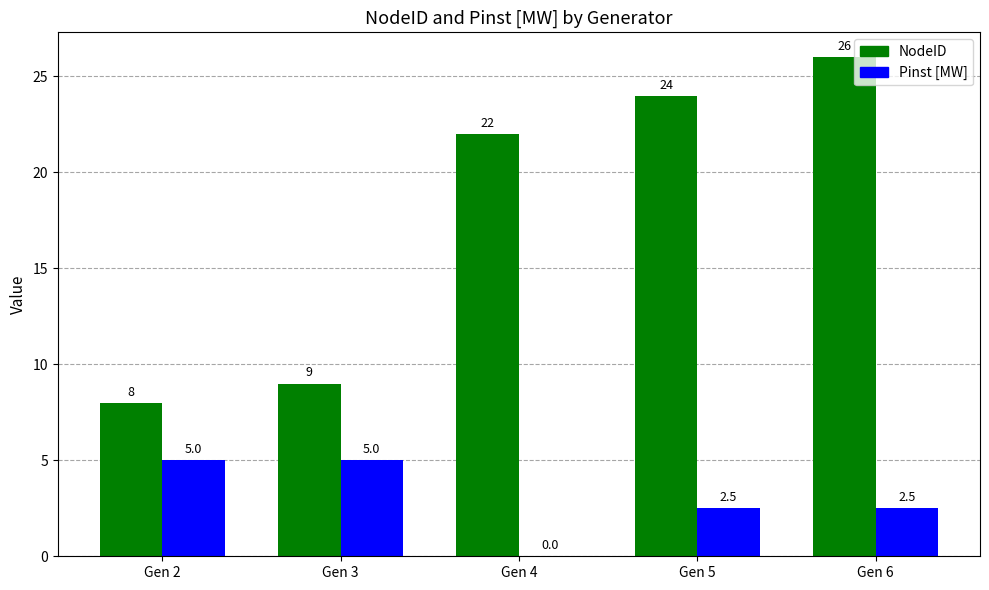

How many groups of bars are there?

5